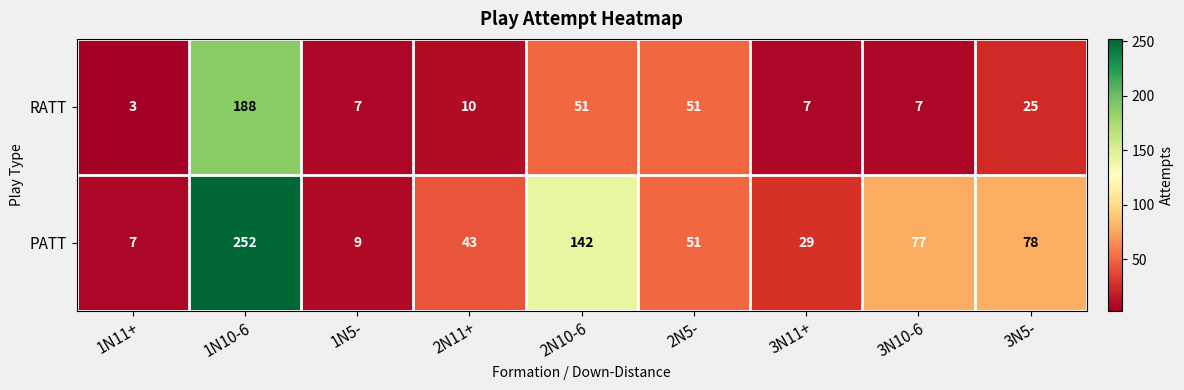

What is the difference between the maximum and minimum values in the RATT series?

185